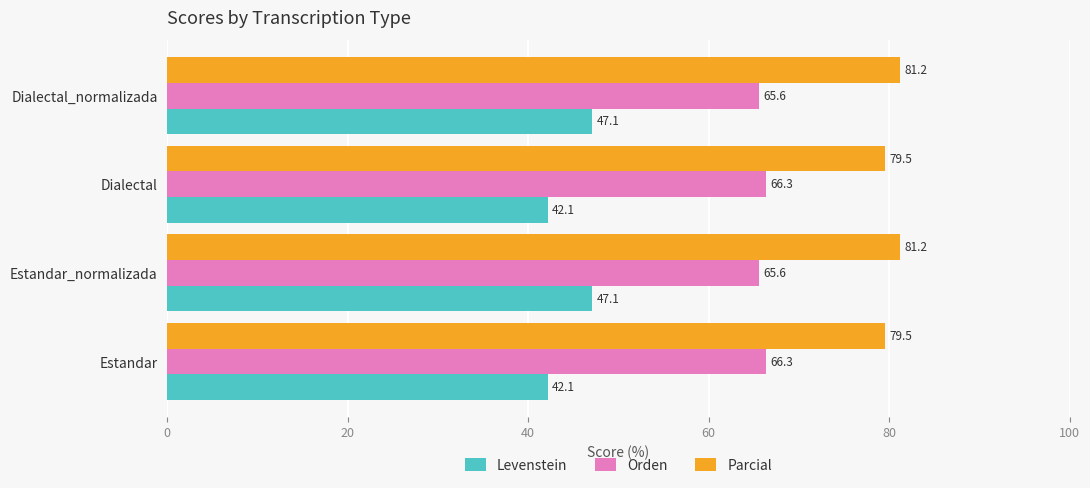

What are all the series names shown in the legend?

Levenstein, Orden, Parcial